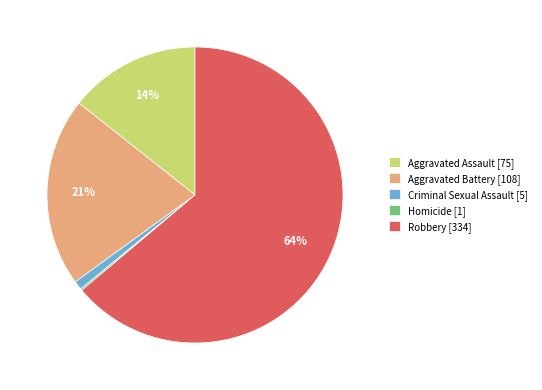

To the nearest percent, what is the difference between the largest and smallest slice percentages?

64%